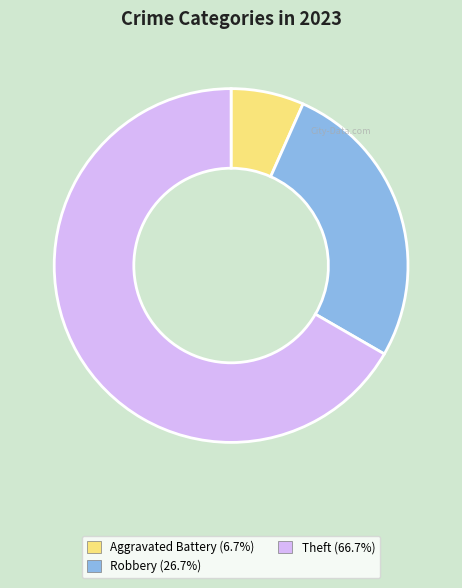

How many slices are in this pie chart?

3